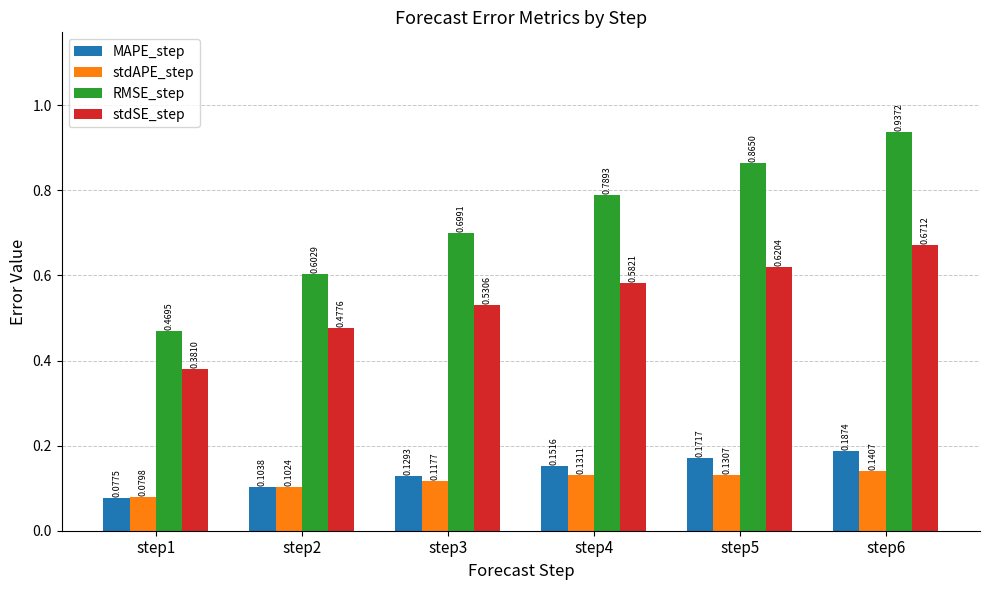

Which series has the widest spread of values?

RMSE_step